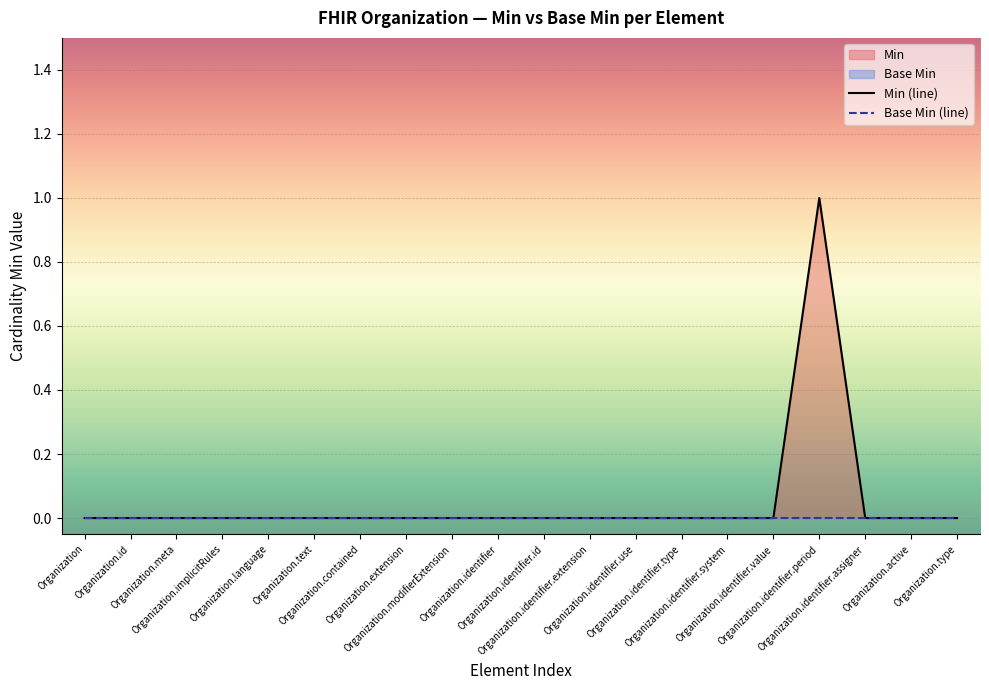

At which category does the chart reach its peak across all series?

Organization.identifier.period